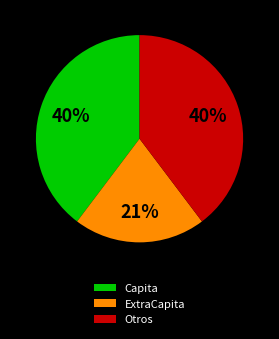

What percentage is the Otros slice, to the nearest percent?

40%